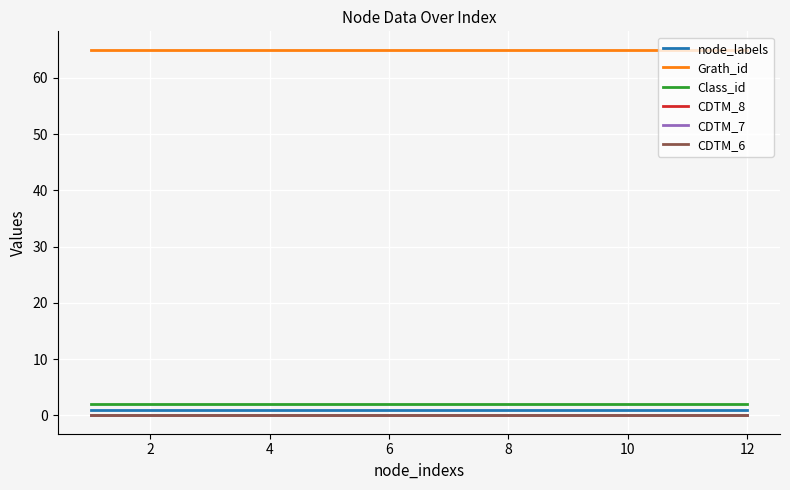

True or false: CDTM_8 and CDTM_7 cross at least once.

False